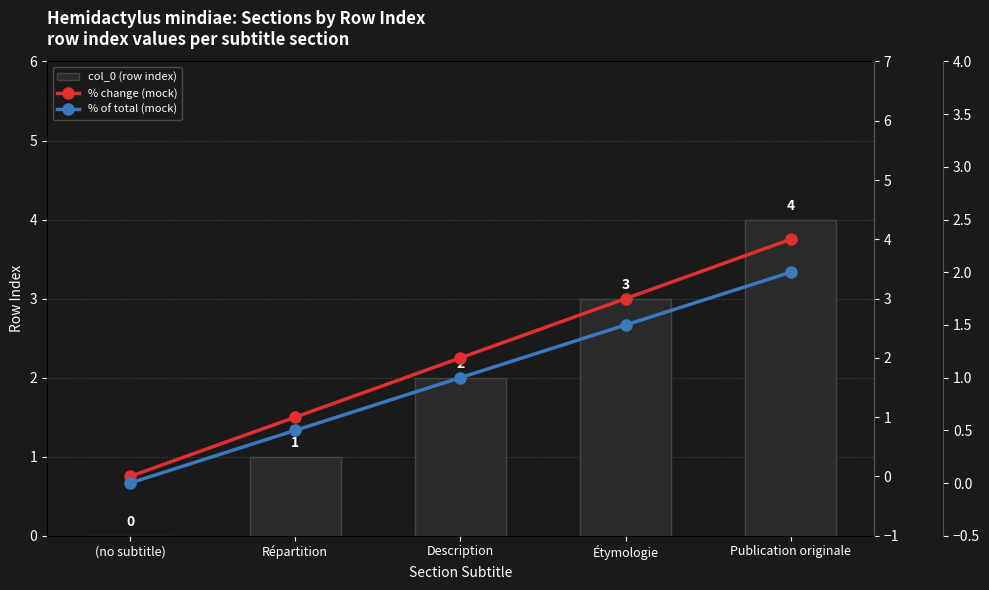

The % change (mock) series shows 0.2 at Répartition. True or false?

False